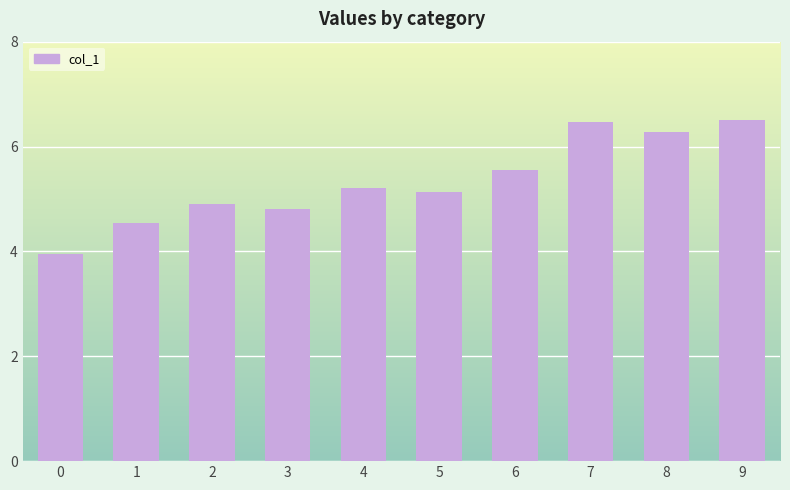

Where does the data first go above 5?

4